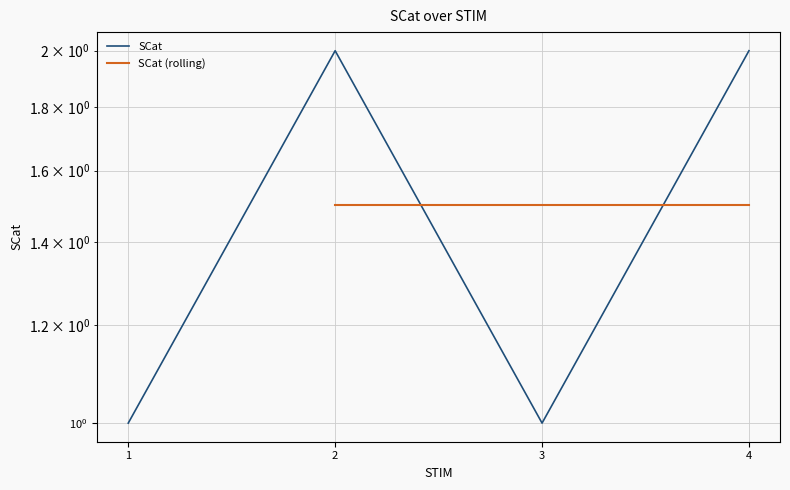

What is the ratio of the value at 2 to the value at 4?

1.0